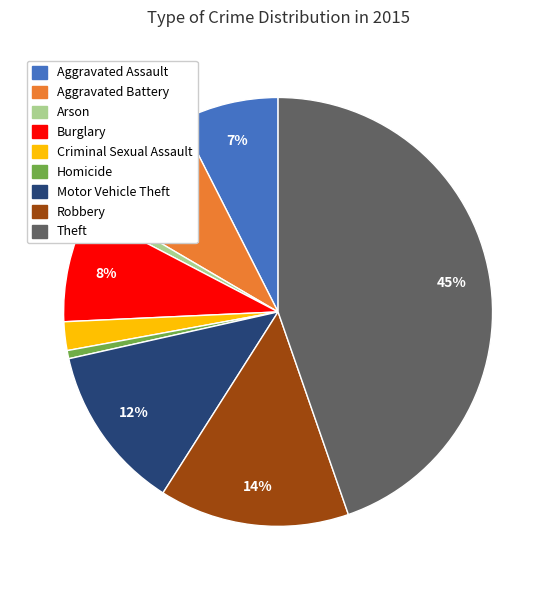

To the nearest percent, what portion does Robbery represent?

14%